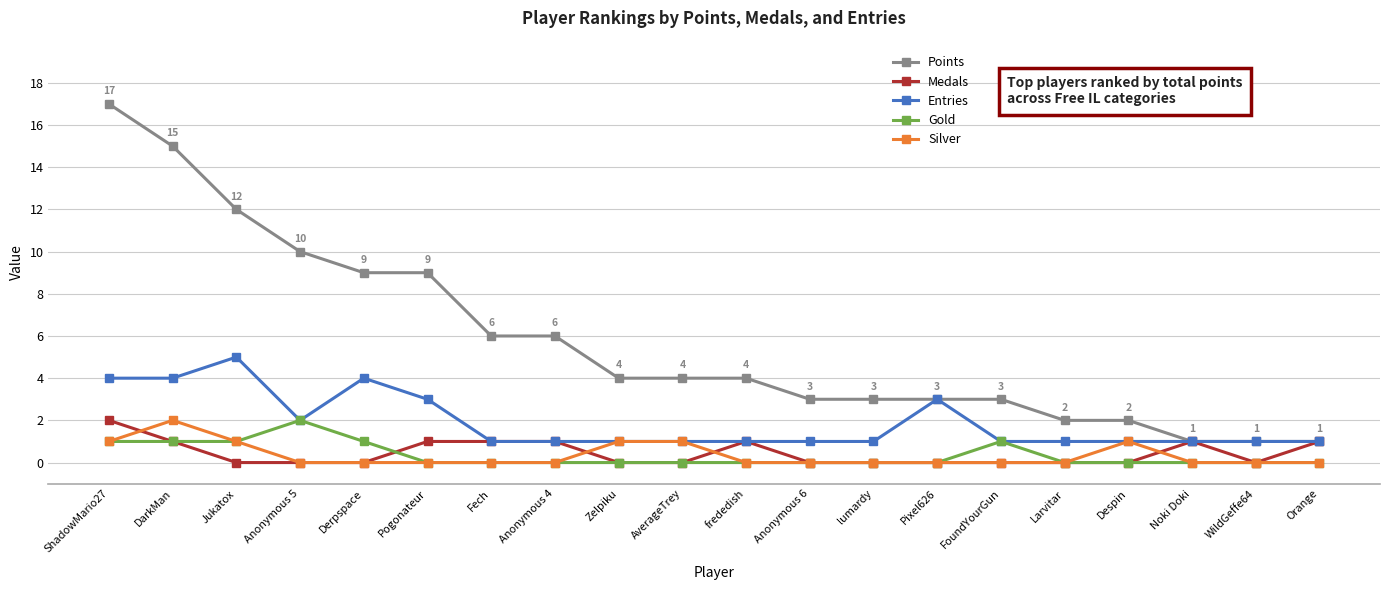

Reading right to left, transcribe all the data shown in this chart.

Points: Orange=1	WildGeffe64=1	Noki Doki=1	Despin=2	Larvitar=2	FoundYourGun=3	Pixel626=3	lumardy=3	Anonymous 6=3	frededish=4	AverageTrey=4	Zelpiku=4	Anonymous 4=6	Fech=6	Pogonateur=9	Derpspace=9	Anonymous 5=10	Jukatox=12	DarkMan=15	ShadowMario27=17
Medals: Orange=1	WildGeffe64=0	Noki Doki=1	Despin=0	Larvitar=0	FoundYourGun=0	Pixel626=0	lumardy=0	Anonymous 6=0	frededish=1	AverageTrey=0	Zelpiku=0	Anonymous 4=1	Fech=1	Pogonateur=1	Derpspace=0	Anonymous 5=0	Jukatox=0	DarkMan=1	ShadowMario27=2
Entries: Orange=1	WildGeffe64=1	Noki Doki=1	Despin=1	Larvitar=1	FoundYourGun=1	Pixel626=3	lumardy=1	Anonymous 6=1	frededish=1	AverageTrey=1	Zelpiku=1	Anonymous 4=1	Fech=1	Pogonateur=3	Derpspace=4	Anonymous 5=2	Jukatox=5	DarkMan=4	ShadowMario27=4
Gold: Orange=0	WildGeffe64=0	Noki Doki=0	Despin=0	Larvitar=0	FoundYourGun=1	Pixel626=0	lumardy=0	Anonymous 6=0	frededish=0	AverageTrey=0	Zelpiku=0	Anonymous 4=0	Fech=0	Pogonateur=0	Derpspace=1	Anonymous 5=2	Jukatox=1	DarkMan=1	ShadowMario27=1
Silver: Orange=0	WildGeffe64=0	Noki Doki=0	Despin=1	Larvitar=0	FoundYourGun=0	Pixel626=0	lumardy=0	Anonymous 6=0	frededish=0	AverageTrey=1	Zelpiku=1	Anonymous 4=0	Fech=0	Pogonateur=0	Derpspace=0	Anonymous 5=0	Jukatox=1	DarkMan=2	ShadowMario27=1